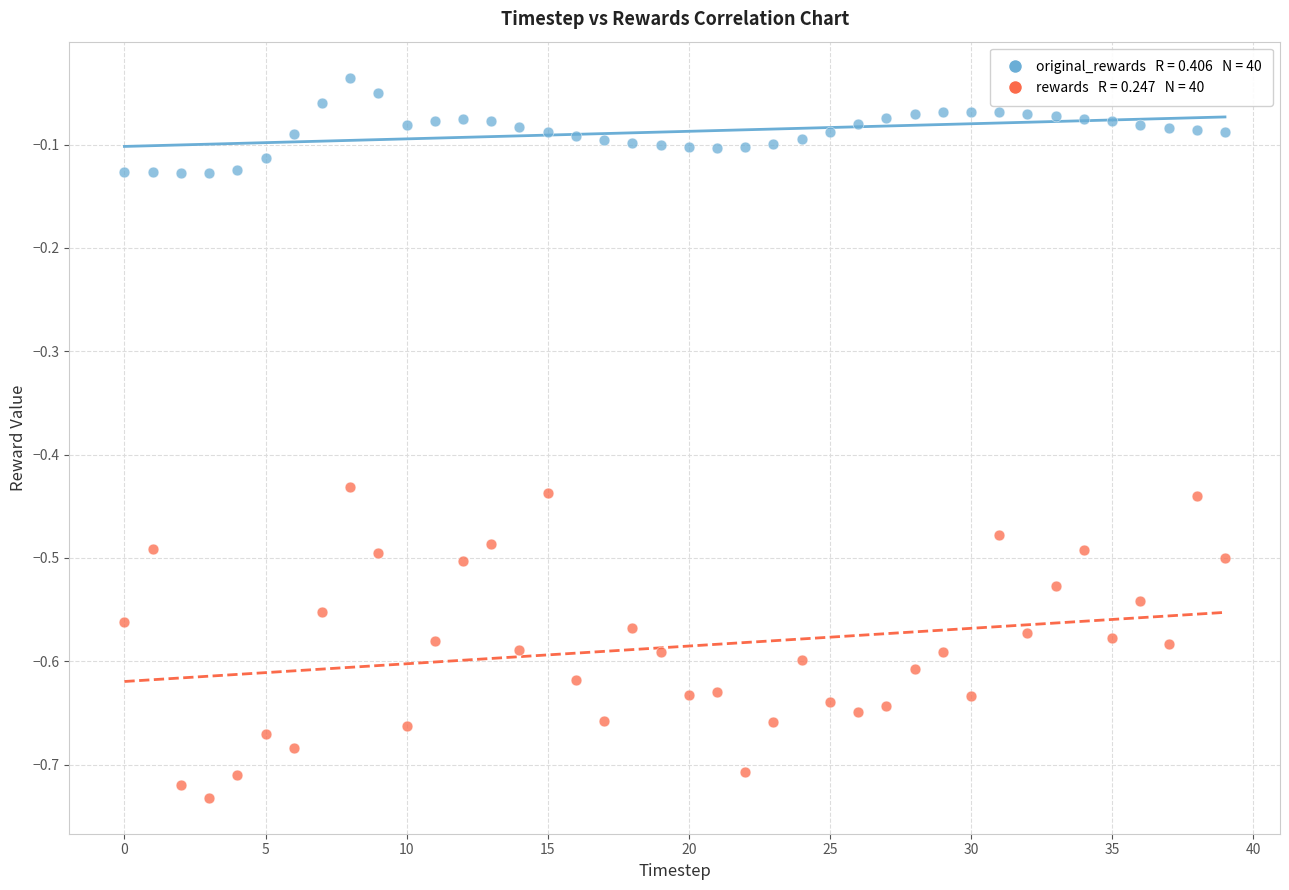

Across all data points, what is the range of Y values (max minus min)?

0.7